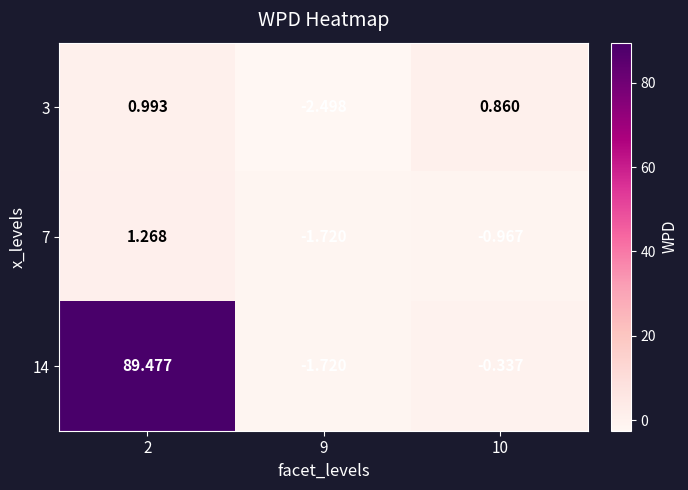

Which series changed the most between 2 and 10?

14